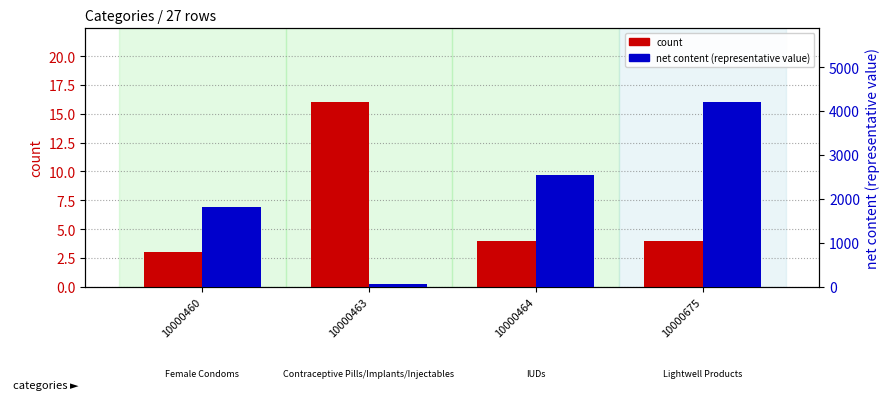

Which series has the largest total across all categories?

net content (representative value)